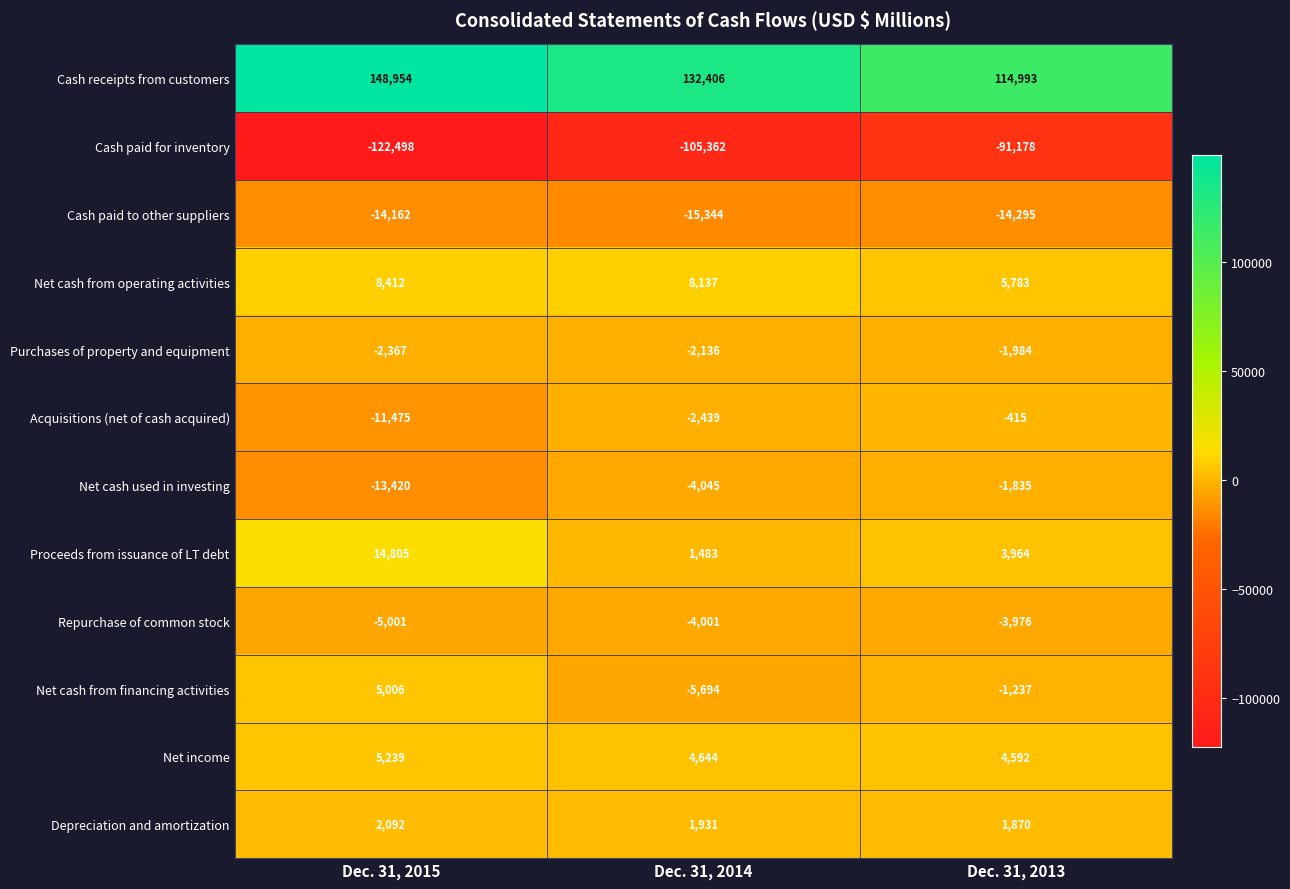

Which series has the widest spread of values?

Cash receipts from customers